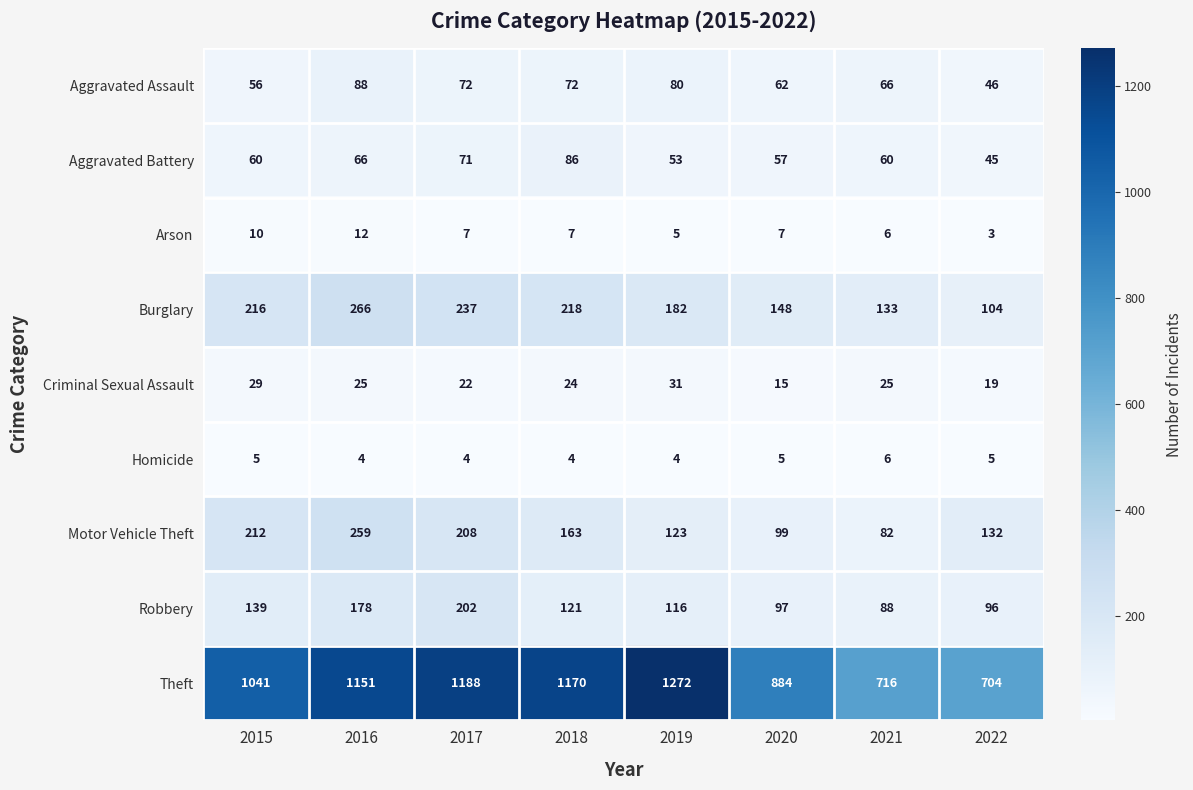

What is the minimum value shown in the chart?

3